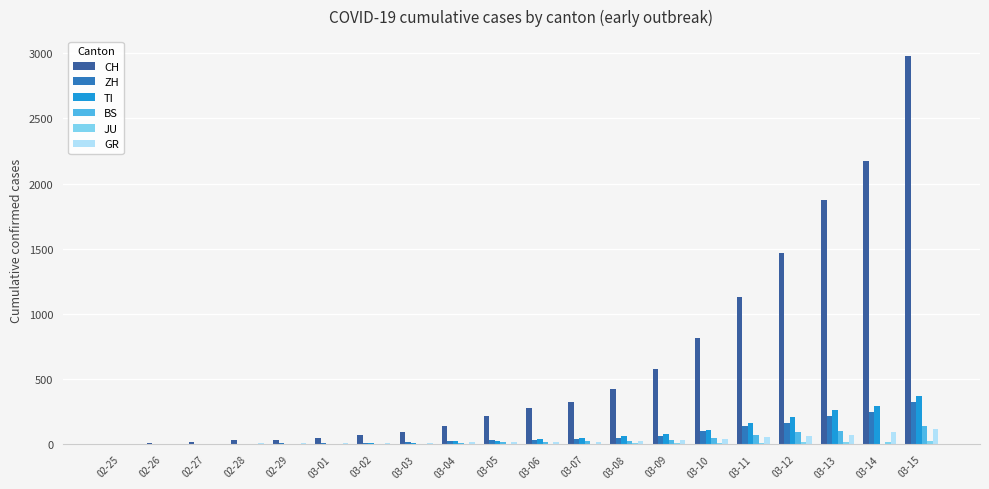

The value of TI at 02-29 is 2. True or false?

True